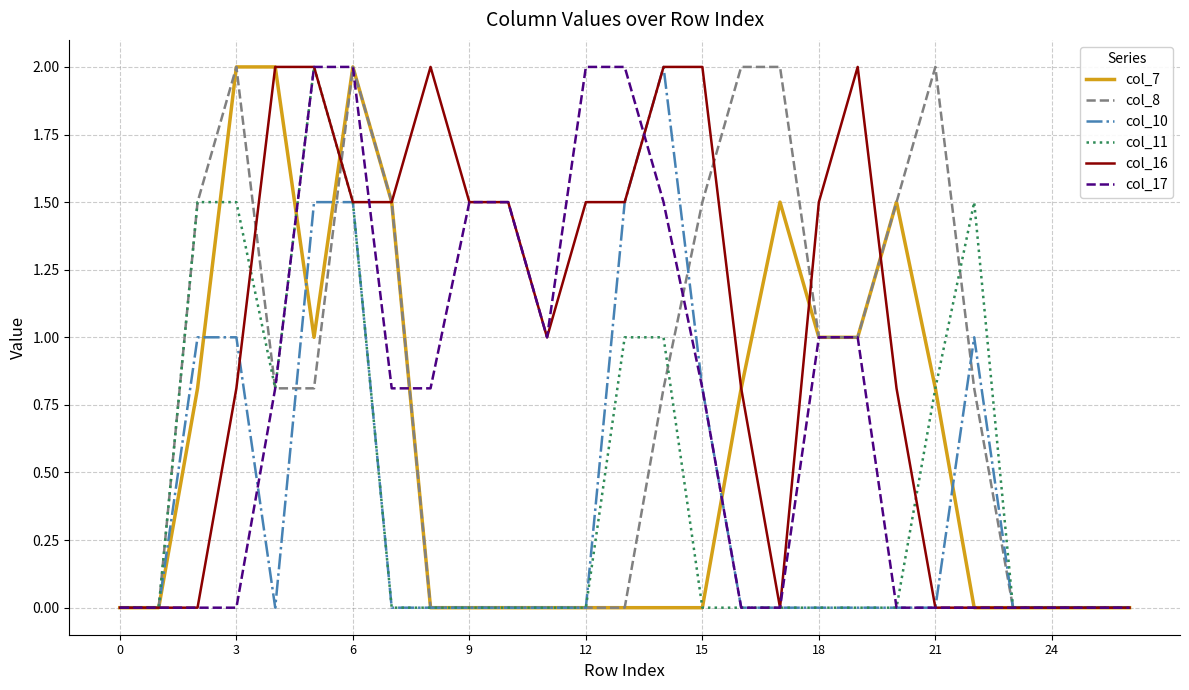

What is the maximum value shown in the chart?

2.0